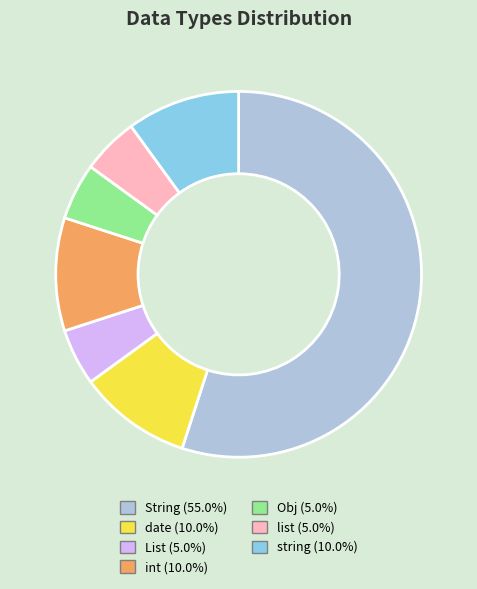

How many segments does this pie chart have?

7